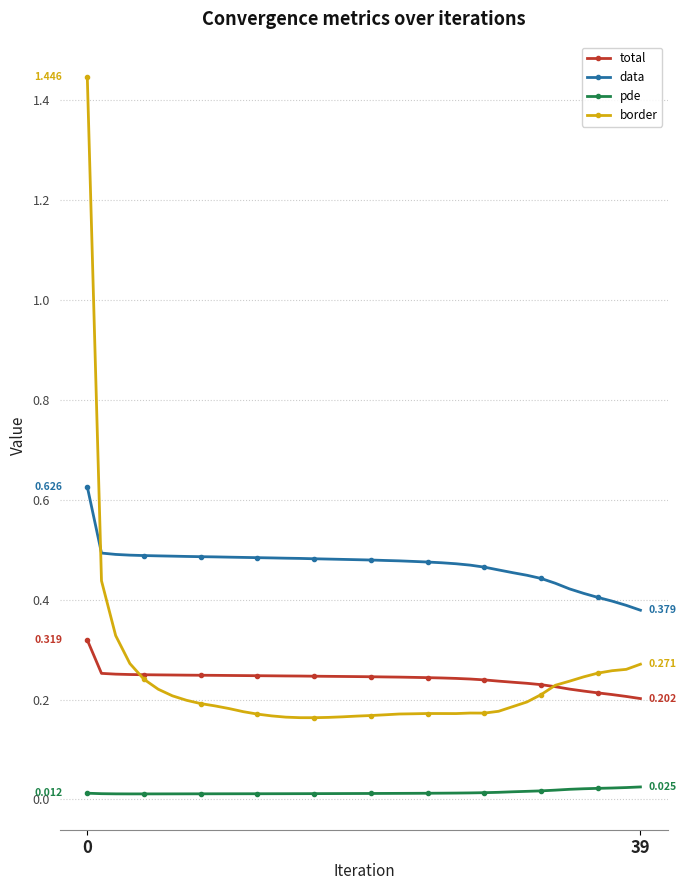

Rank the series by their maximum value, from lowest to highest.

pde, total, data, border